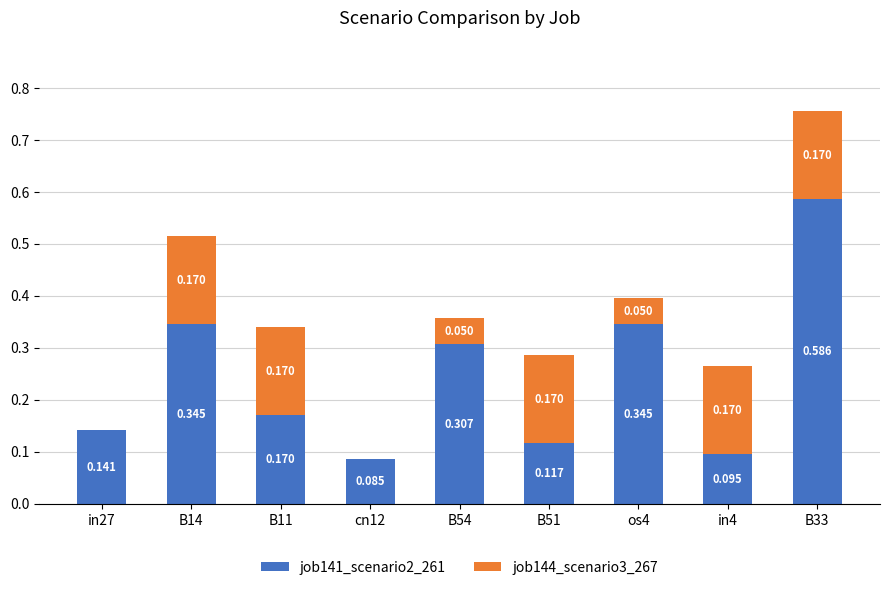

What are all the series names shown in the legend?

job141_scenario2_261, job144_scenario3_267